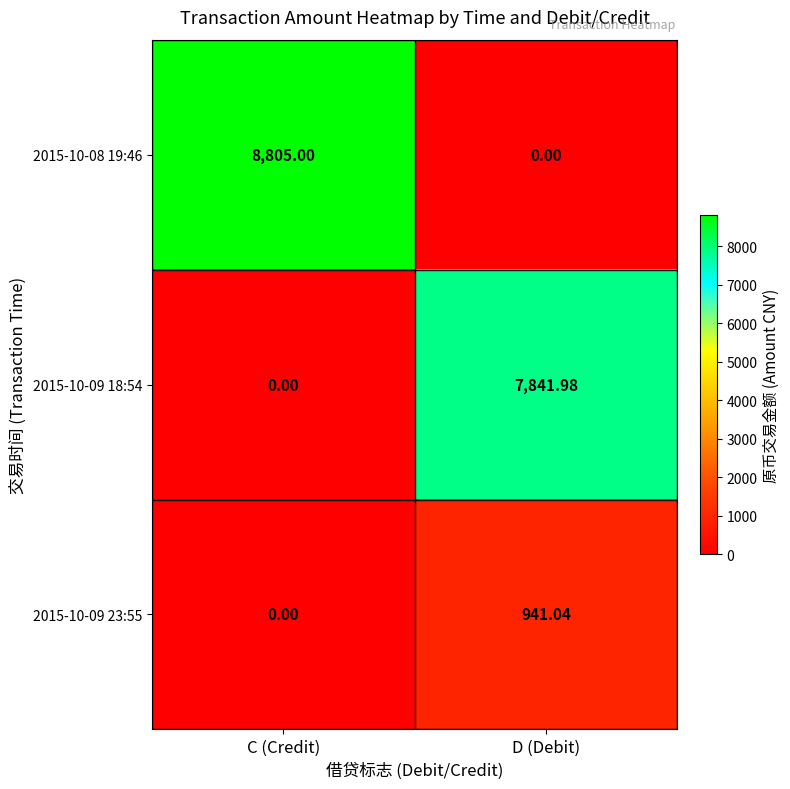

At which category is the sum across all series the highest?

C (Credit)